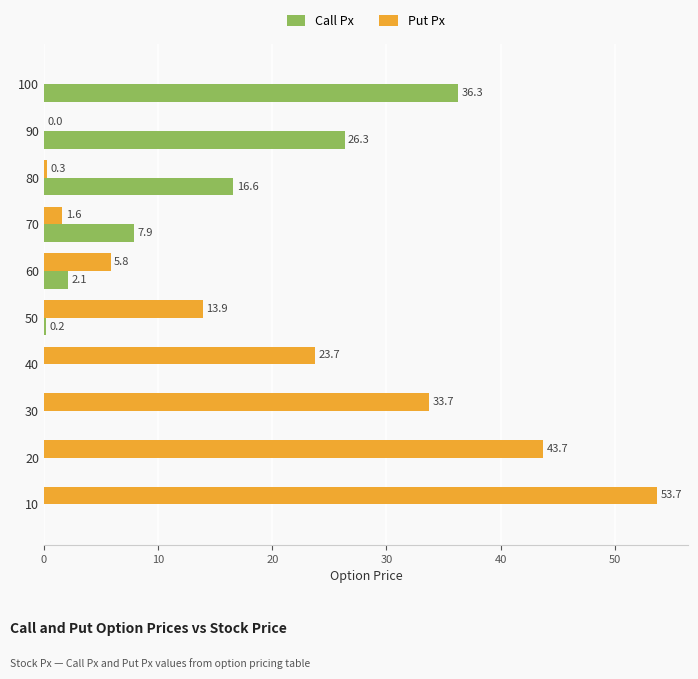

Where is Put Px nearest to the value 26?

40